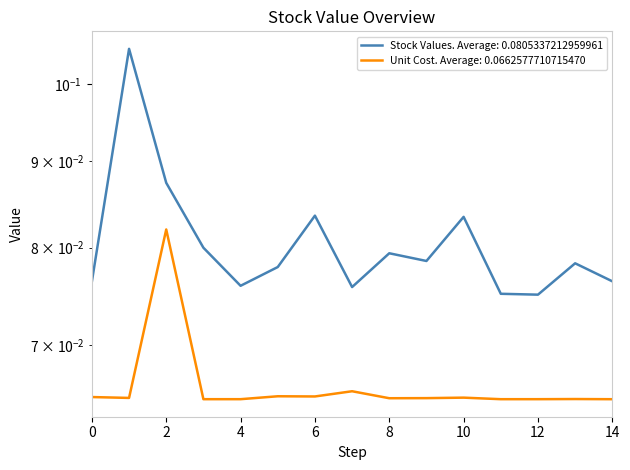

Reading right to left, what are all the values shown in this chart?

Company Stock Values: 14=0.1	13=0.1	12=0.1	11=0.1	10=0.1	9=0.1	8=0.1	7=0.1	6=0.1	5=0.1	4=0.1	3=0.1	2=0.1	1=0.1	0=0.1
Unit Cost (Rate): 14=0.1	13=0.1	12=0.1	11=0.1	10=0.1	9=0.1	8=0.1	7=0.1	6=0.1	5=0.1	4=0.1	3=0.1	2=0.1	1=0.1	0=0.1